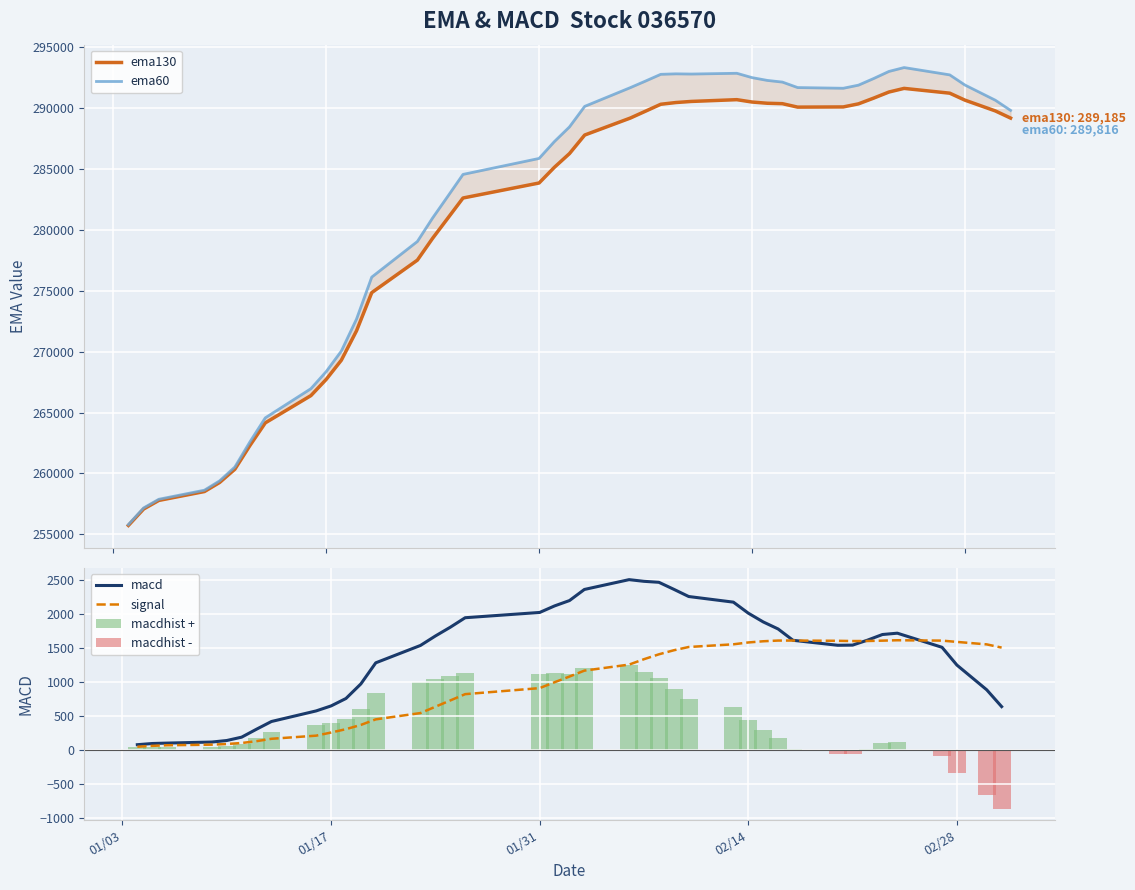

How many categories are shown in the chart?

40